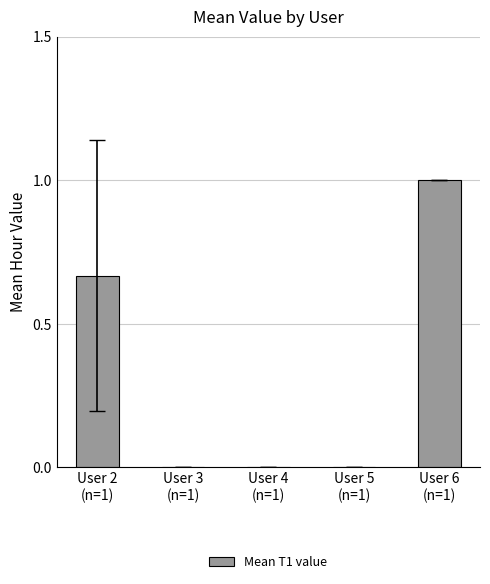

What is the sum of all values?

1.7